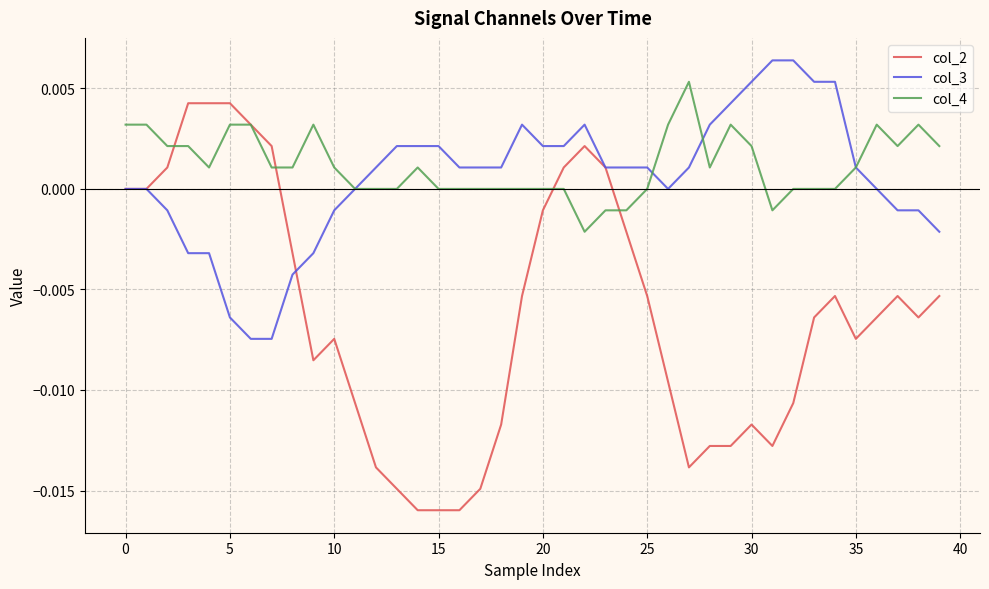

Which series has the largest range (max minus min)?

col_2